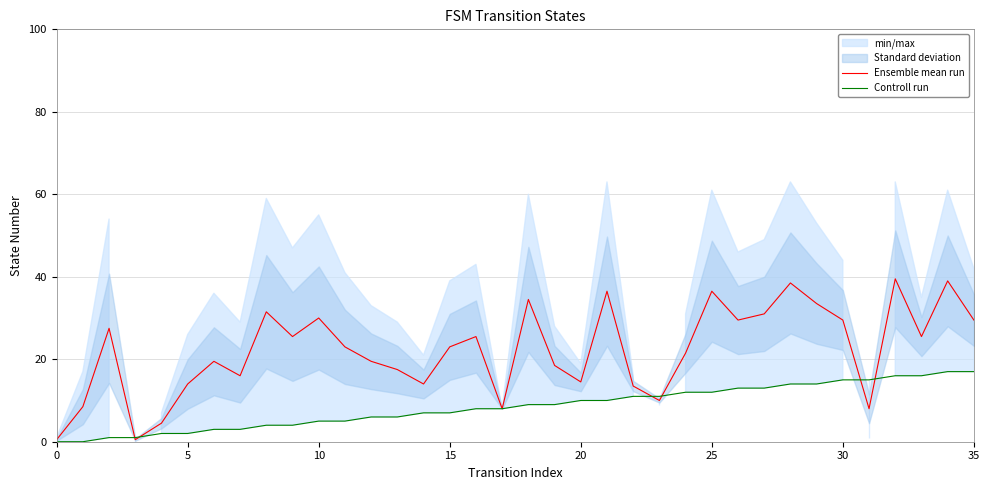

How many times do Ensemble mean run and Controll run cross each other?

6